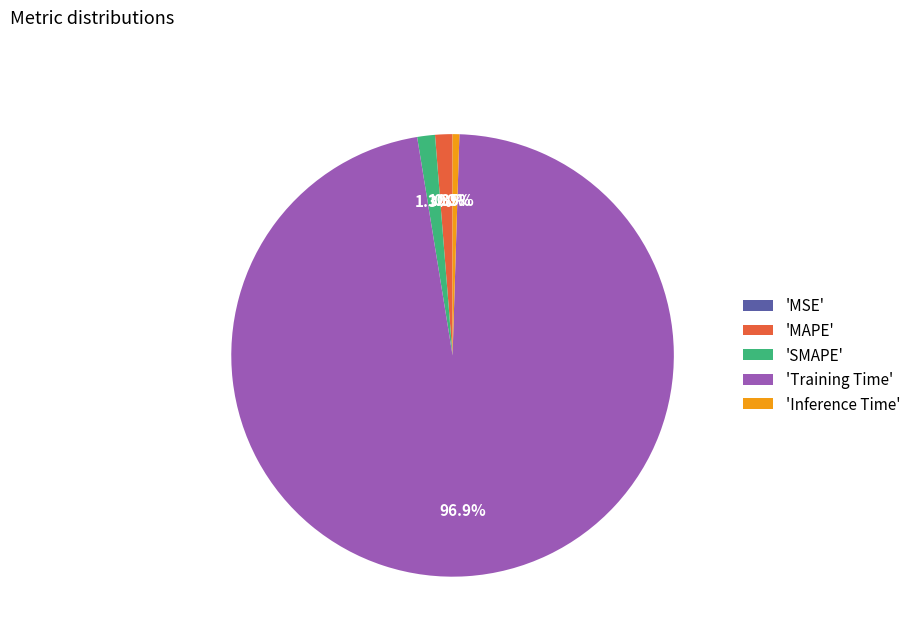

Between 'Inference Time' and 'MAPE', which is larger?

'MAPE'